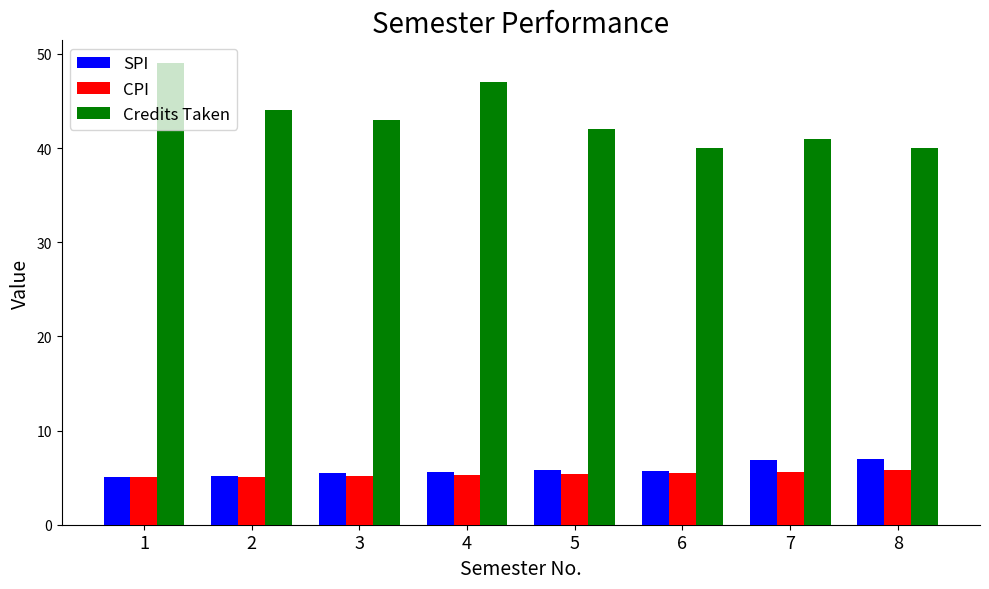

At which label is Credits Taken closest to 44?

2